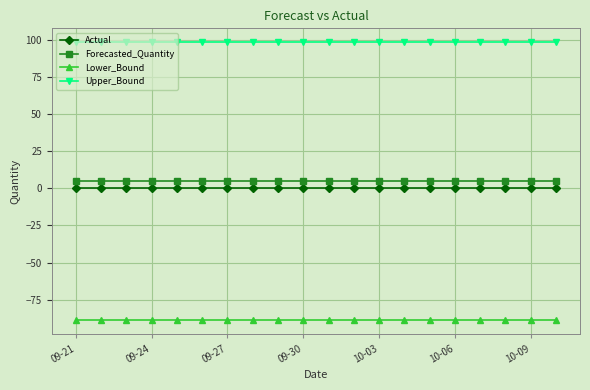

What is the value of the Upper_Bound point at the 8th from the left?

98.4